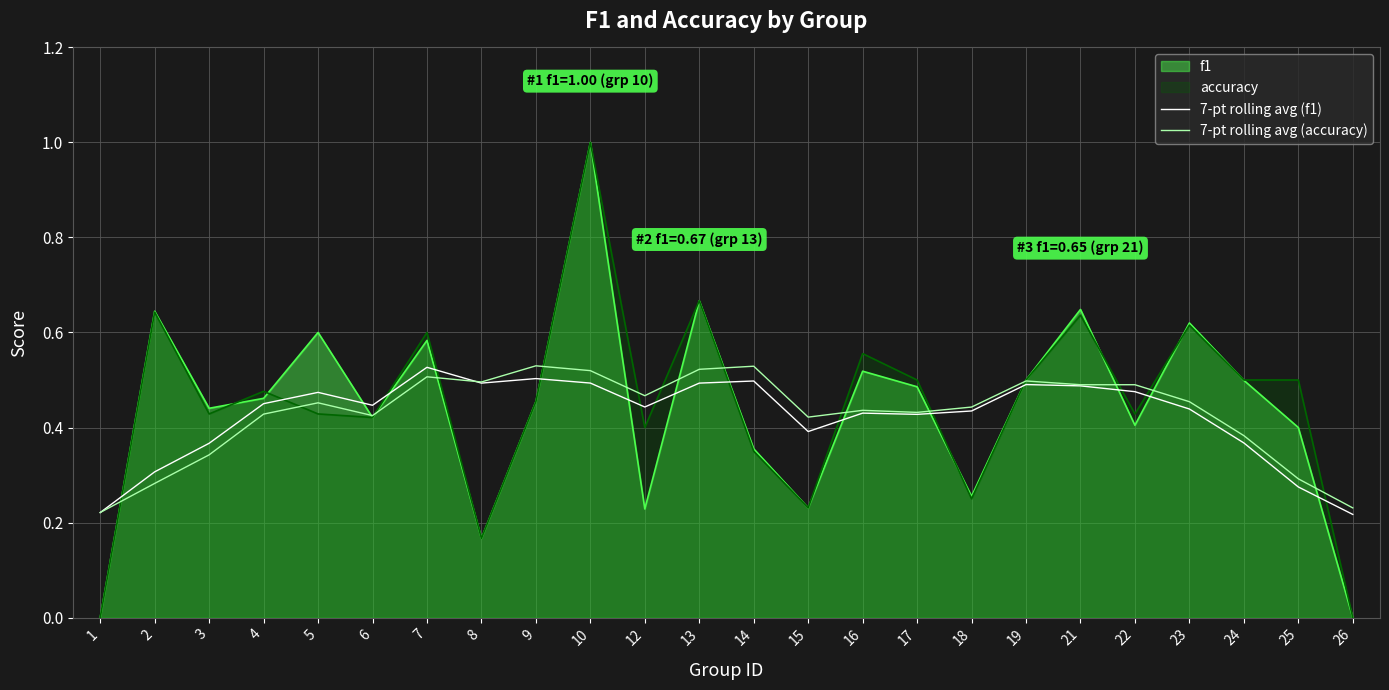

At how many categories does at least one series exceed 0?

24